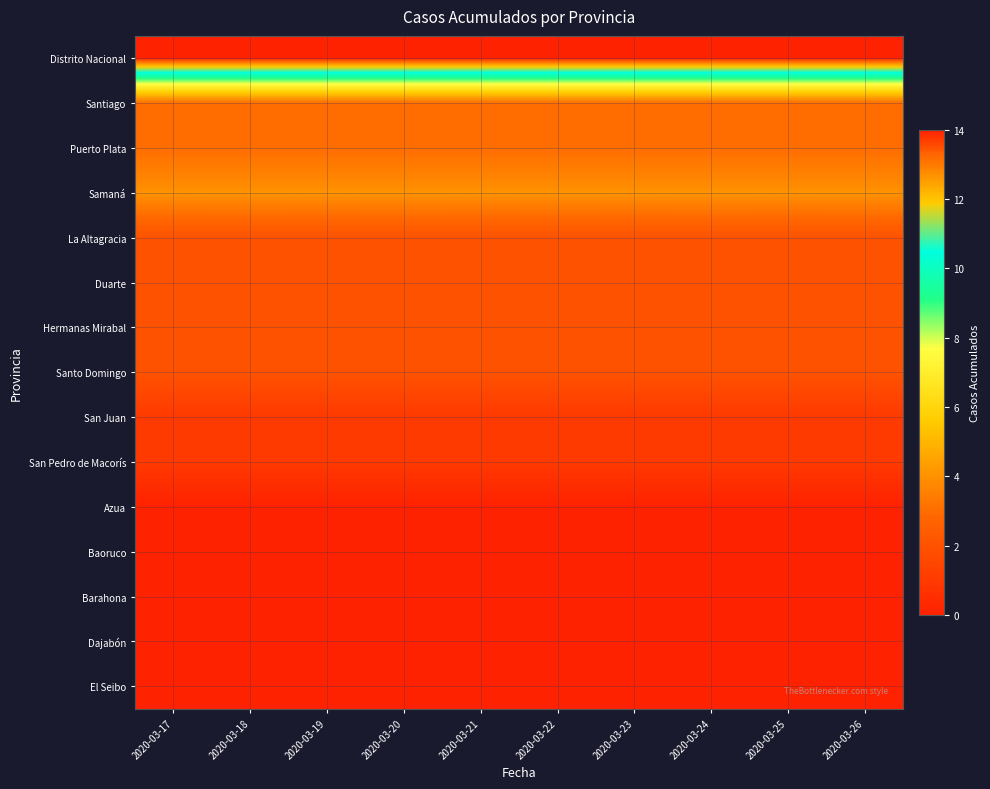

How many distinct data groups are displayed?

15